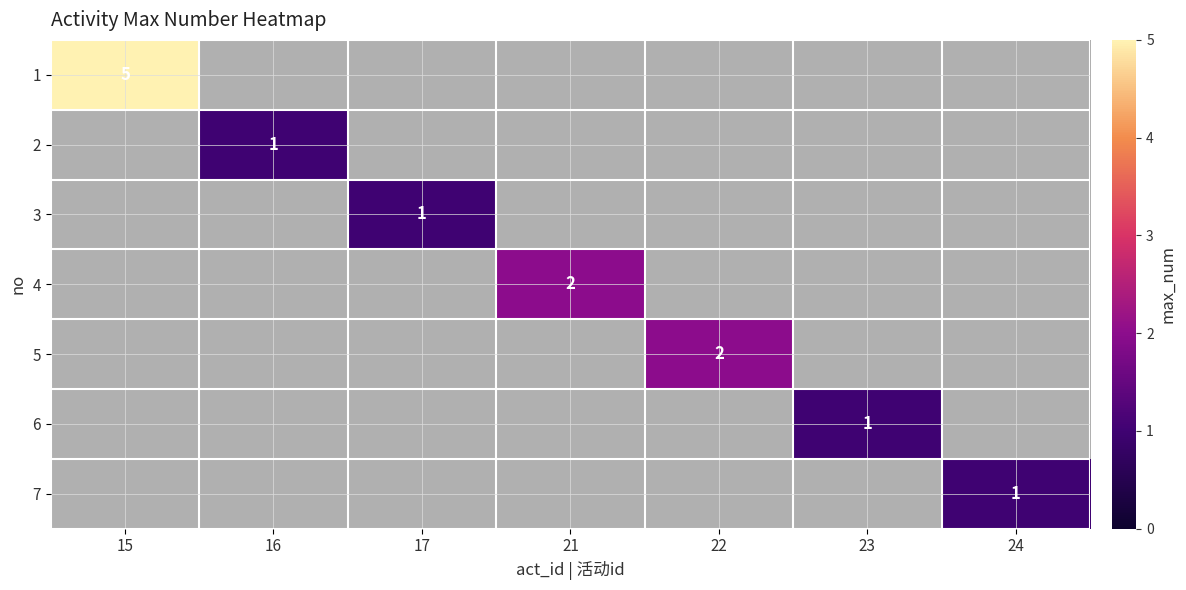

List the series in order of their peak value, highest first.

1, 2, 3, 4, 5, 6, 7